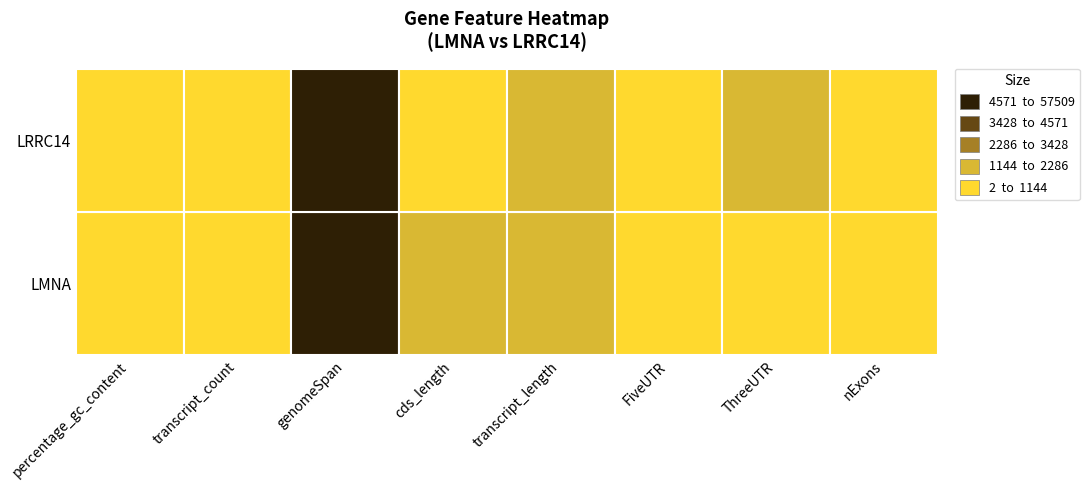

Rank the series at 4 from highest to lowest value.

LMNA, LRRC14